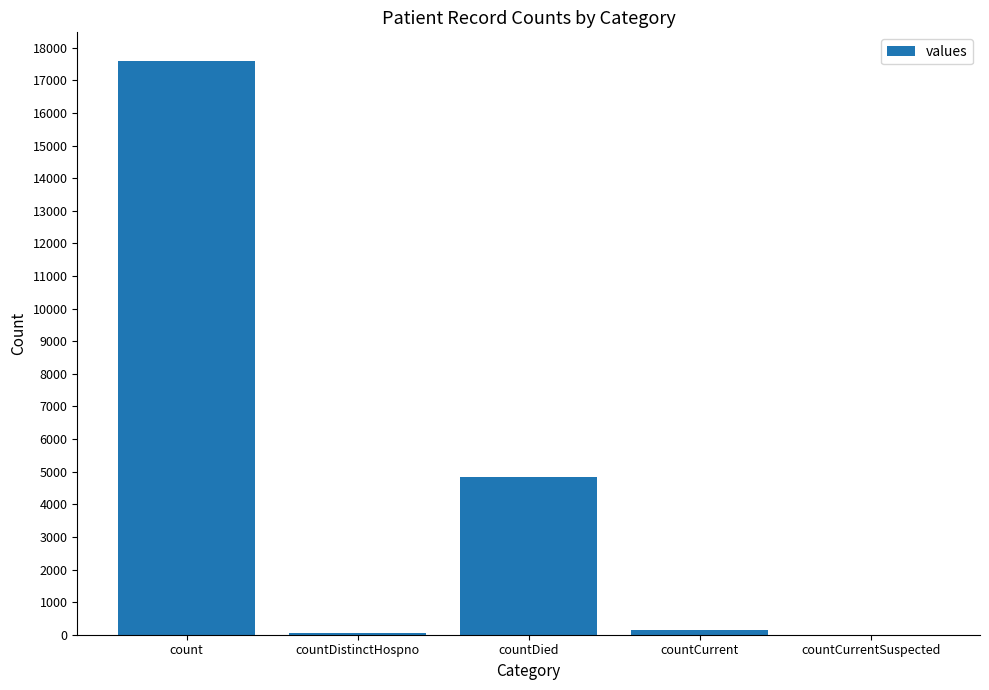

The value at countCurrent is 160. True or false?

True